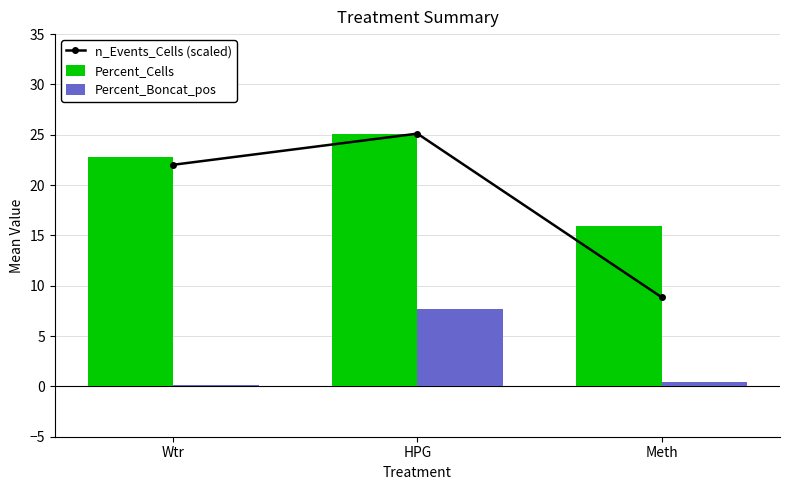

True or false: Percent_Boncat_pos has a value of 0.1 at Wtr.

True